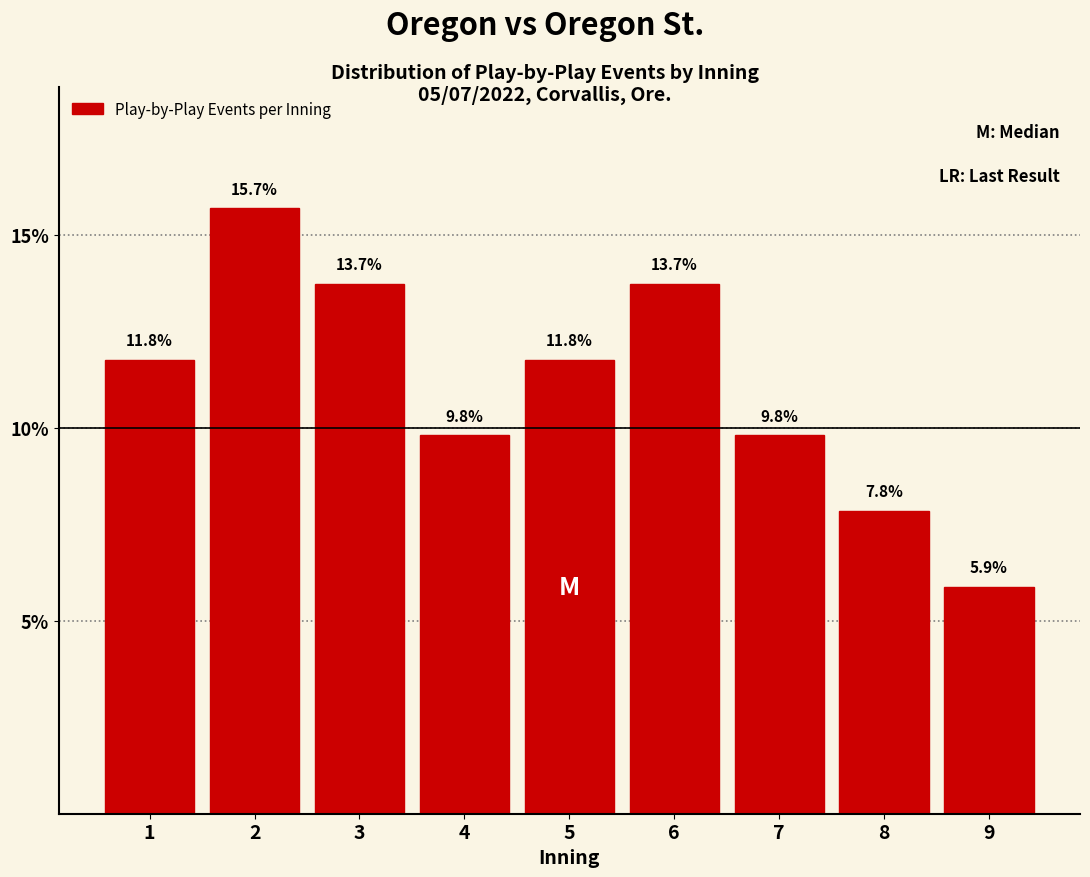

Reading left to right, list all the values displayed in this chart.

1=11.8	2=15.7	3=13.7	4=9.8	5=11.8	6=13.7	7=9.8	8=7.8	9=5.9